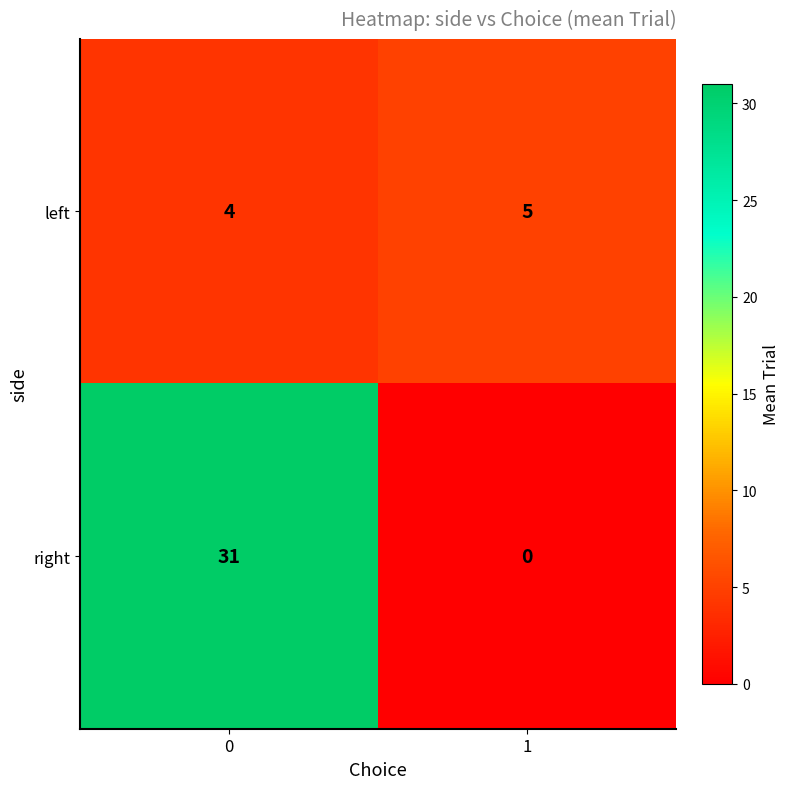

Reading left to right, extract all data points from this chart.

left: 0=4	1=5
right: 0=31	1=0